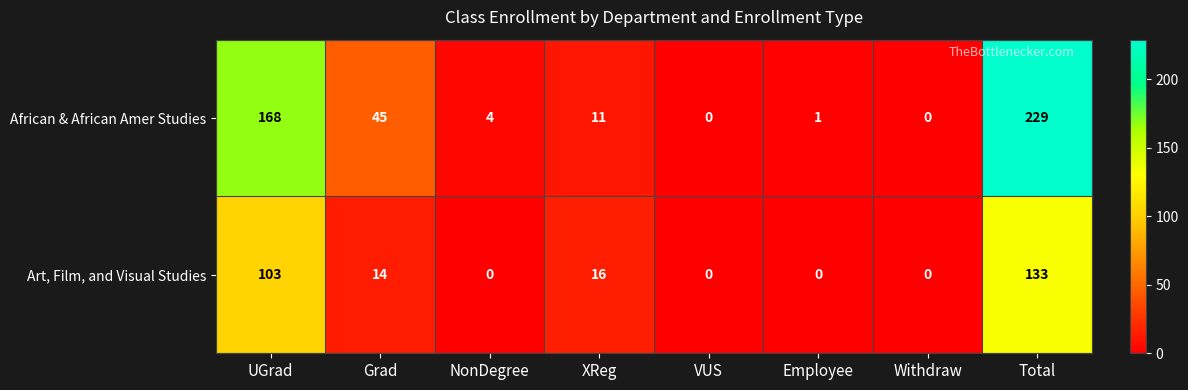

How many data points does each series have?

8